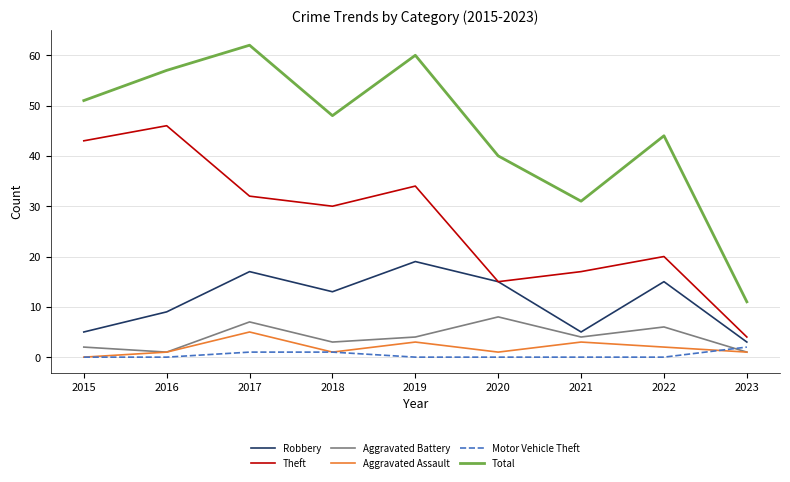

True or false: Theft and Aggravated Battery cross at least once.

False